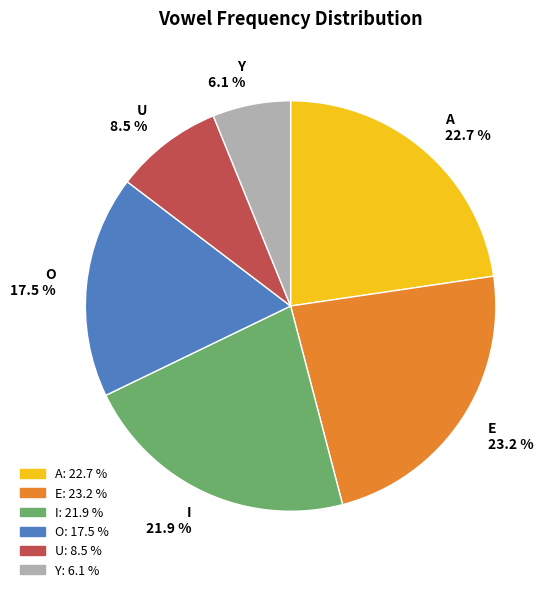

To the nearest percent, what is the average slice percentage?

17%